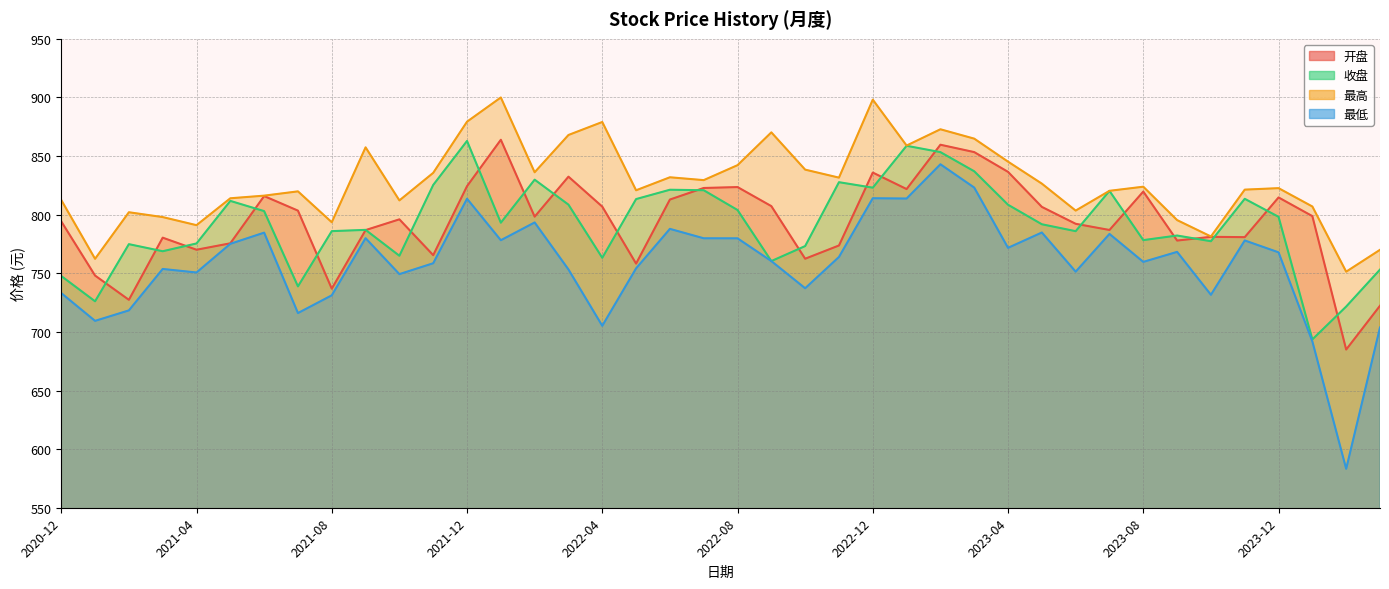

What is the difference between the 开盘 values at 2023-06 and 2023-01?

29.6